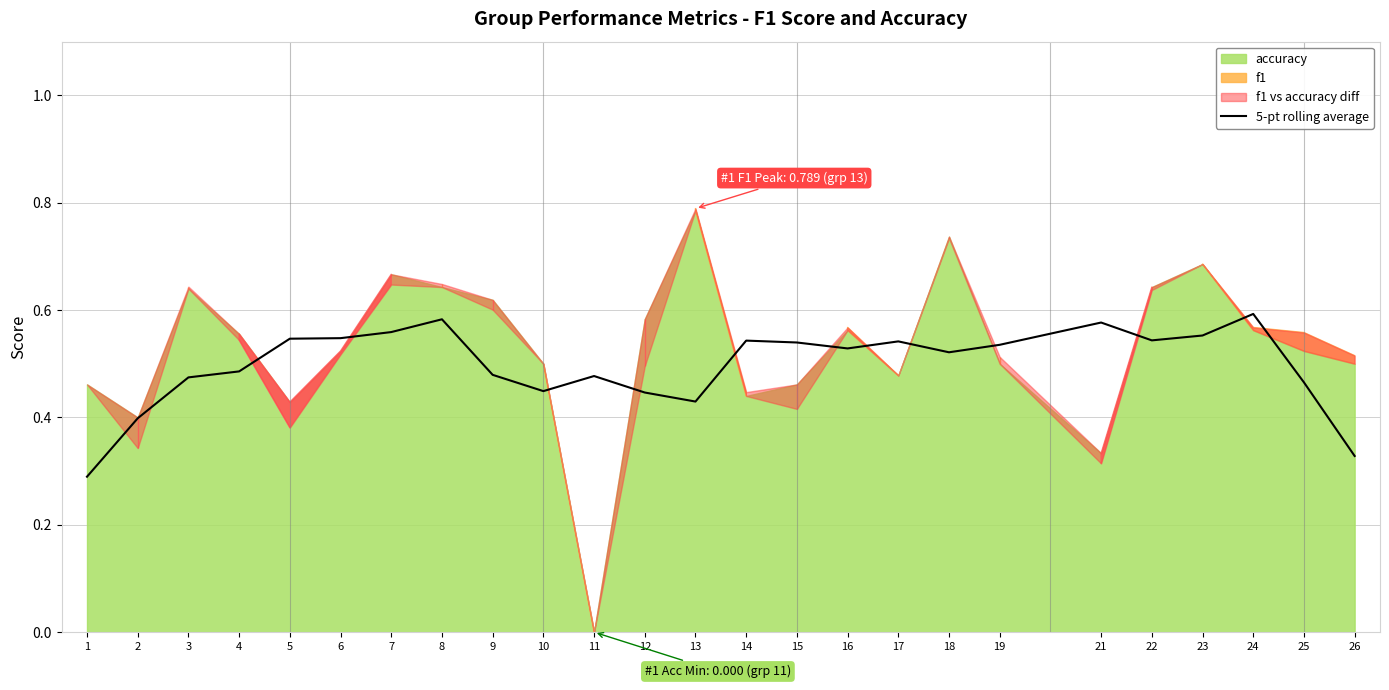

Is it true that 5-pt rolling average equals 0.1 at 26?

False